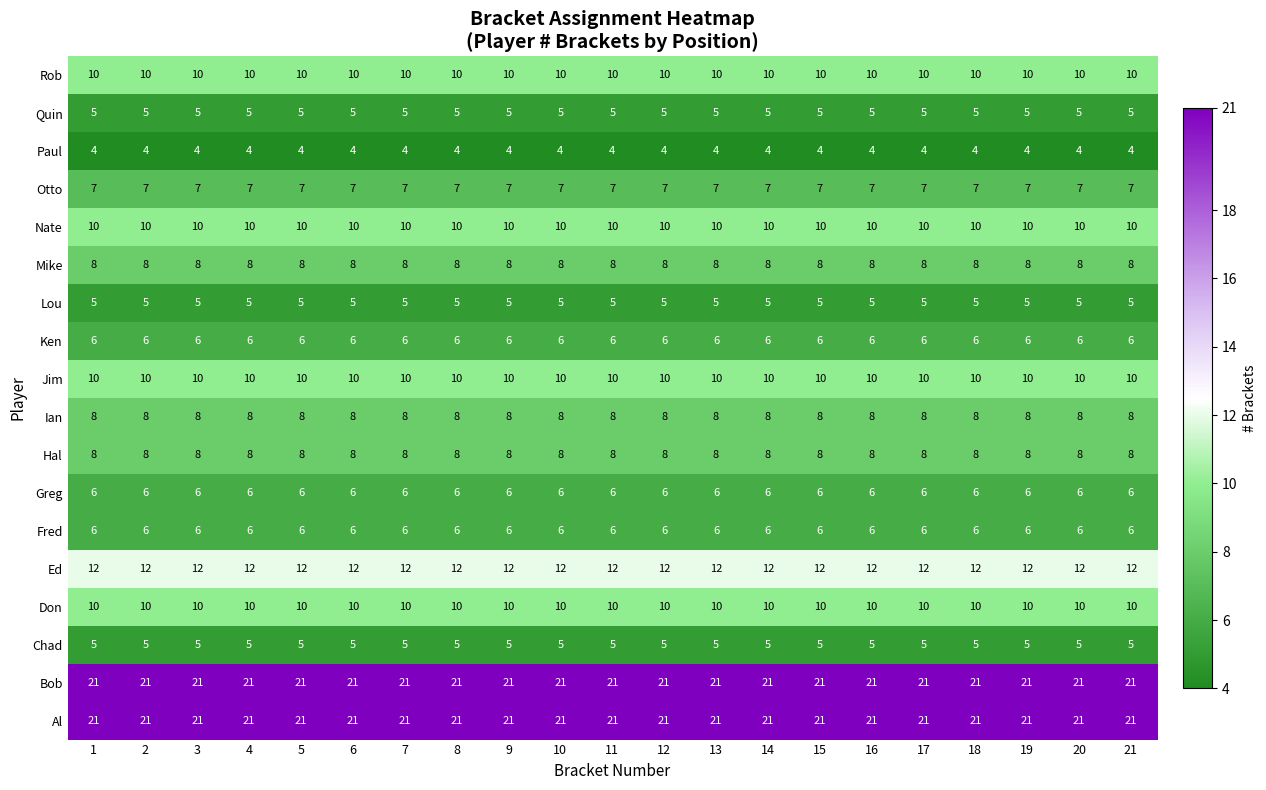

True or false: Ian has a value of 4 at 14.

False